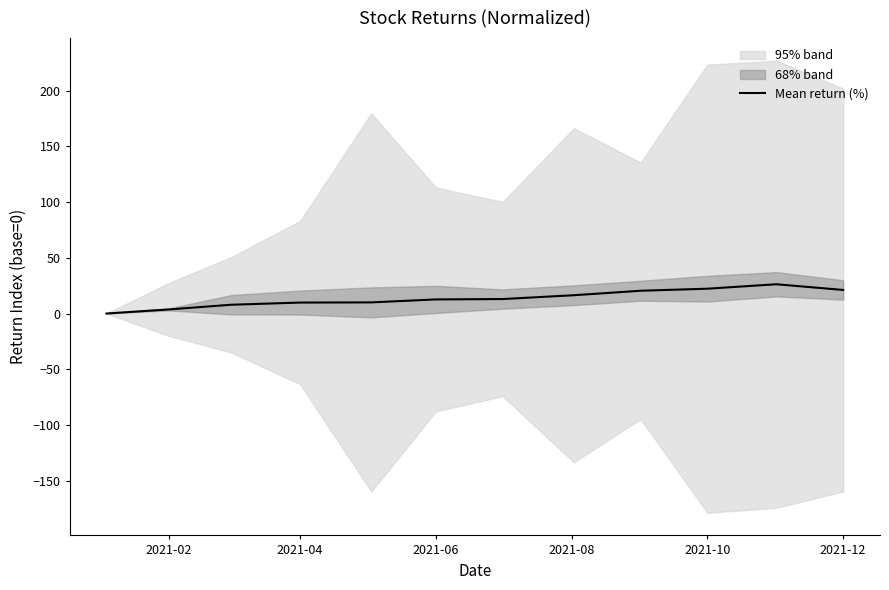

What is the difference between the maximum and second lowest values?

22.6